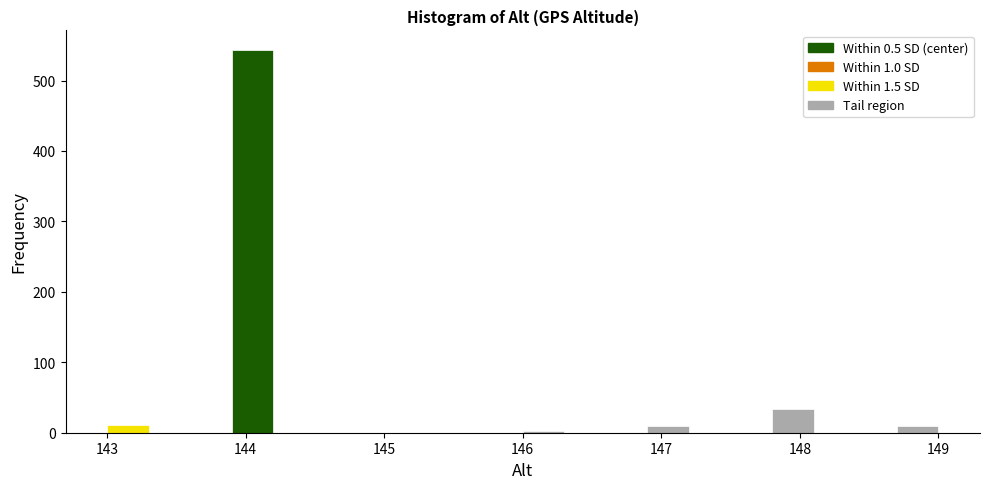

Around what value on the x-axis is the tallest bar? Give the approximate position of its centre, as read against the axis.

144.1